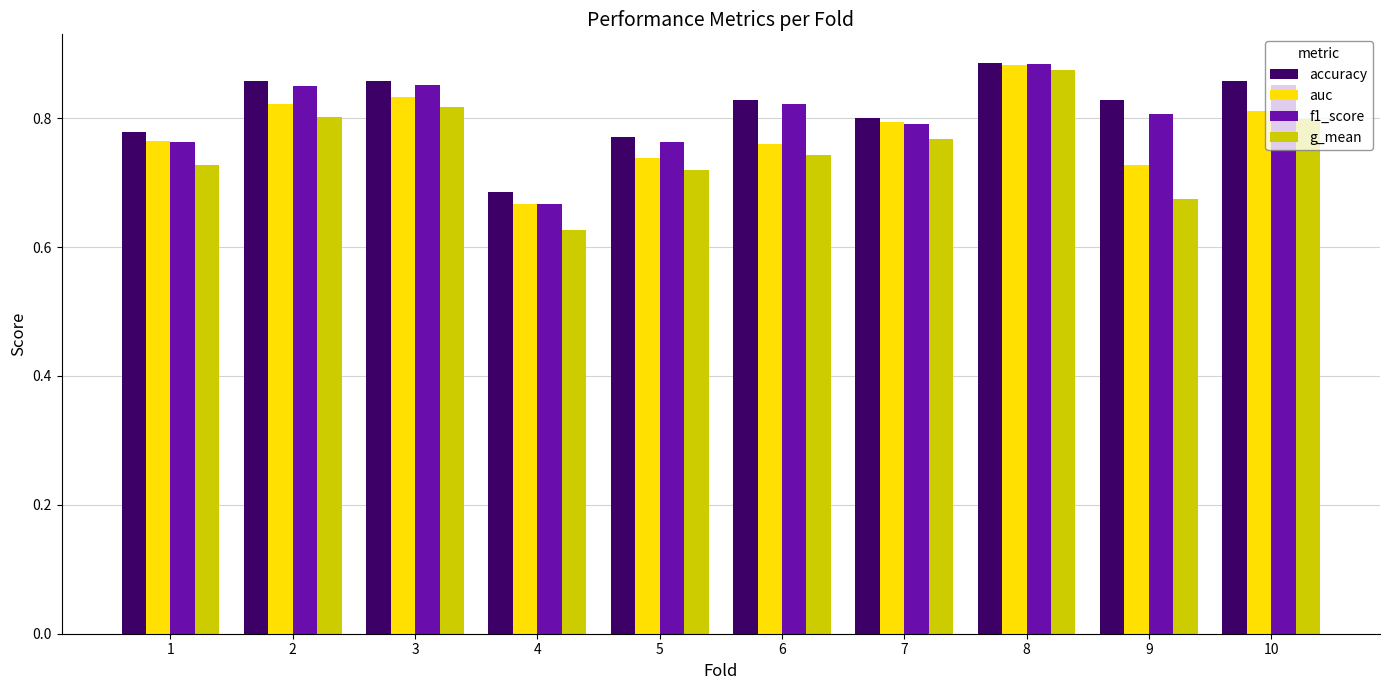

True or false: f1_score has a value of 0.8 at 5.

True